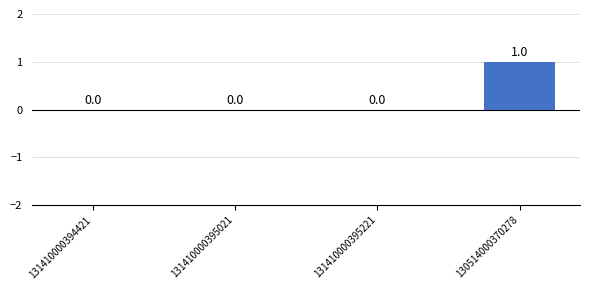

Between 130514000370278 and 131410000394421, which is larger?

130514000370278